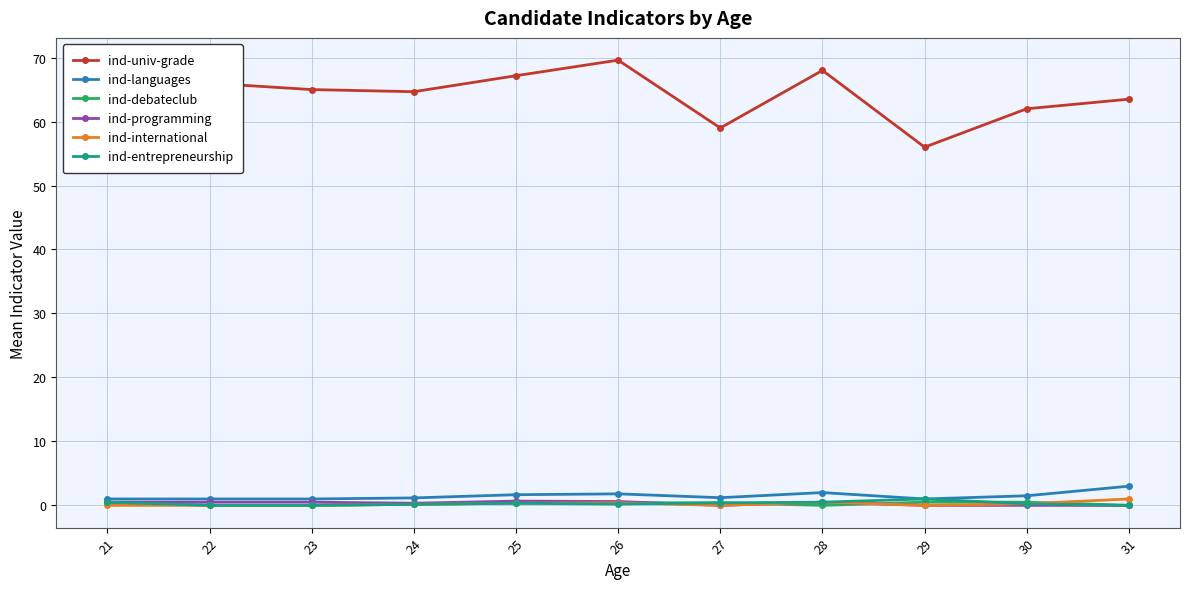

True or false: ind-univ-grade and ind-entrepreneurship intersect in this chart.

False